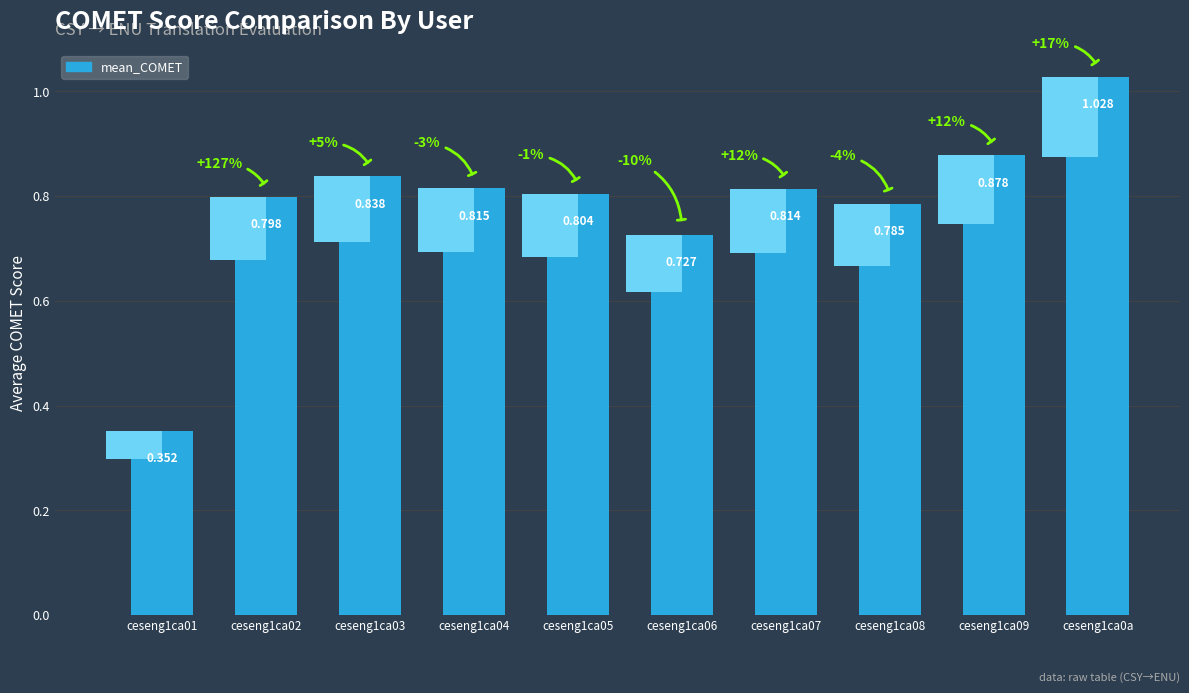

Are the bars grouped side by side (vs. stacked)?

No